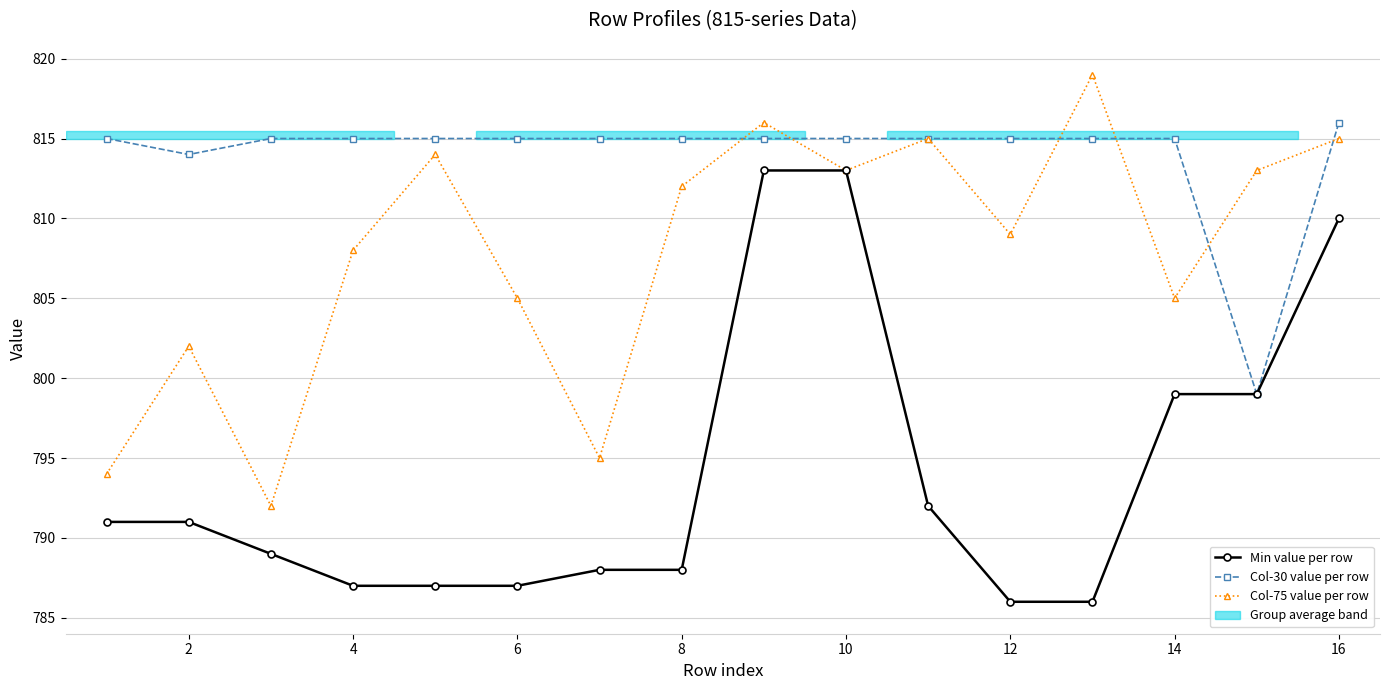

What is the lowest value of the Col-75 value per row series?

792